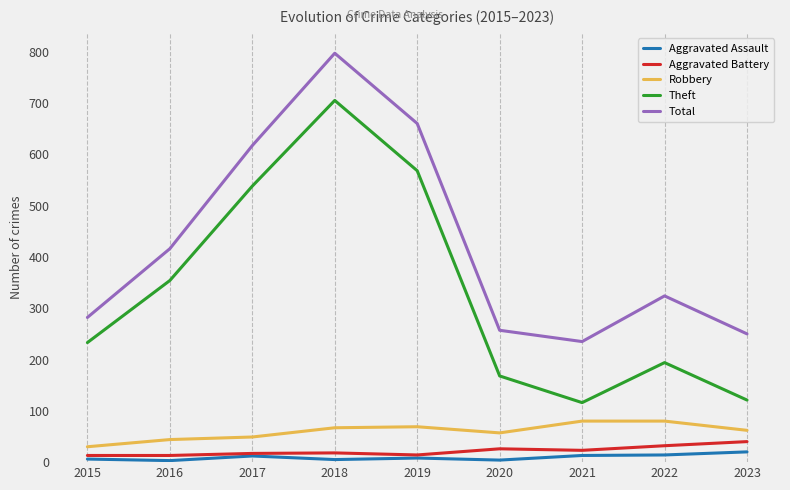

At how many categories does at least one series exceed 473?

3